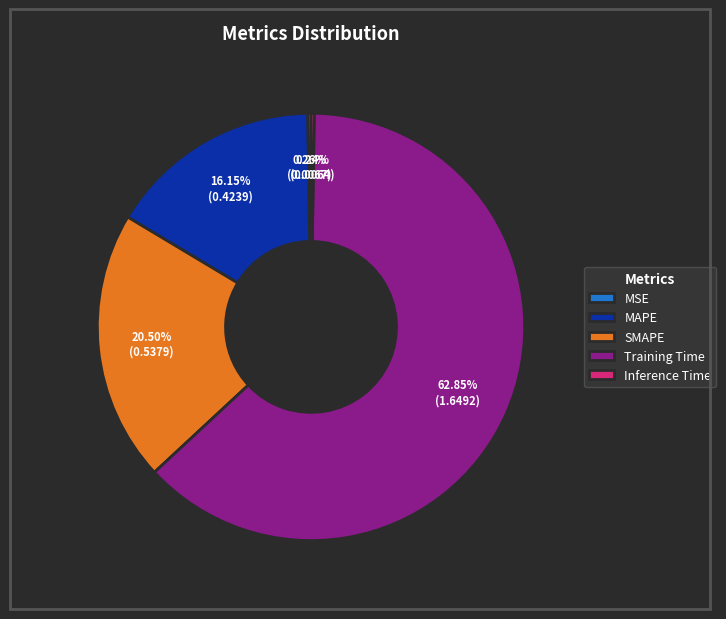

Does any single category account for the majority?

Yes